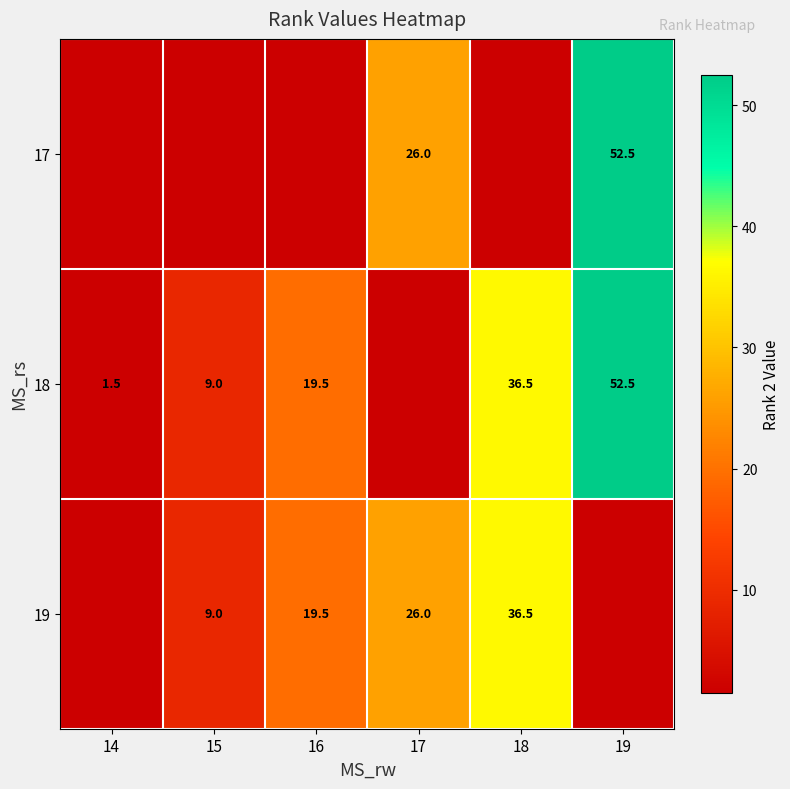

The value of 19 at 15 is 2.4. True or false?

False